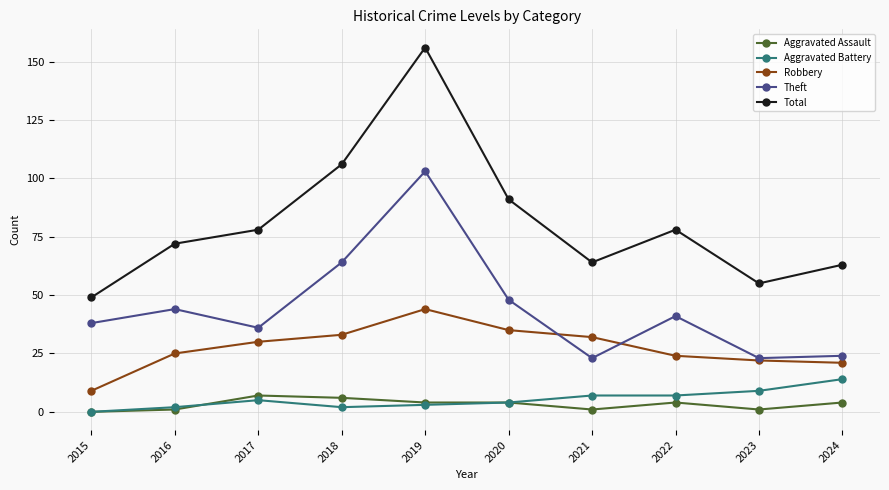

The Theft series shows 23 at 2021. True or false?

True